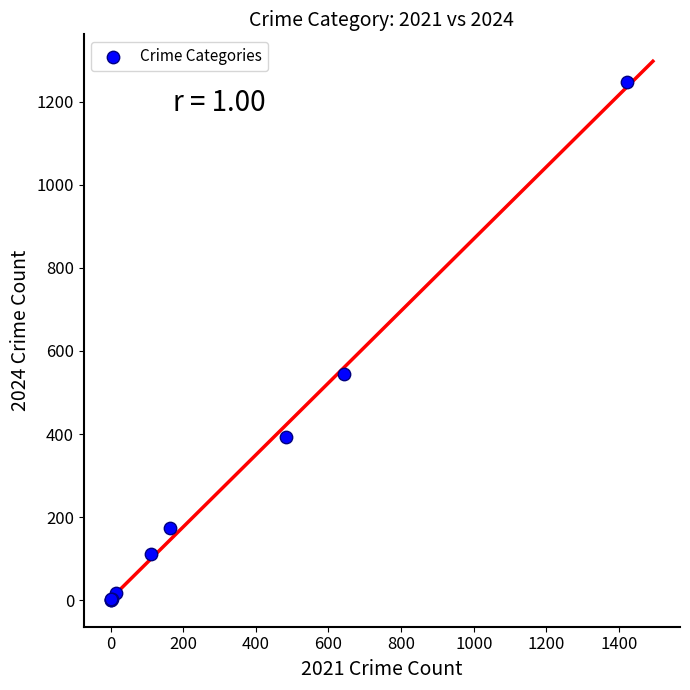

What Y value in the scatter plot is closest to 624?

545